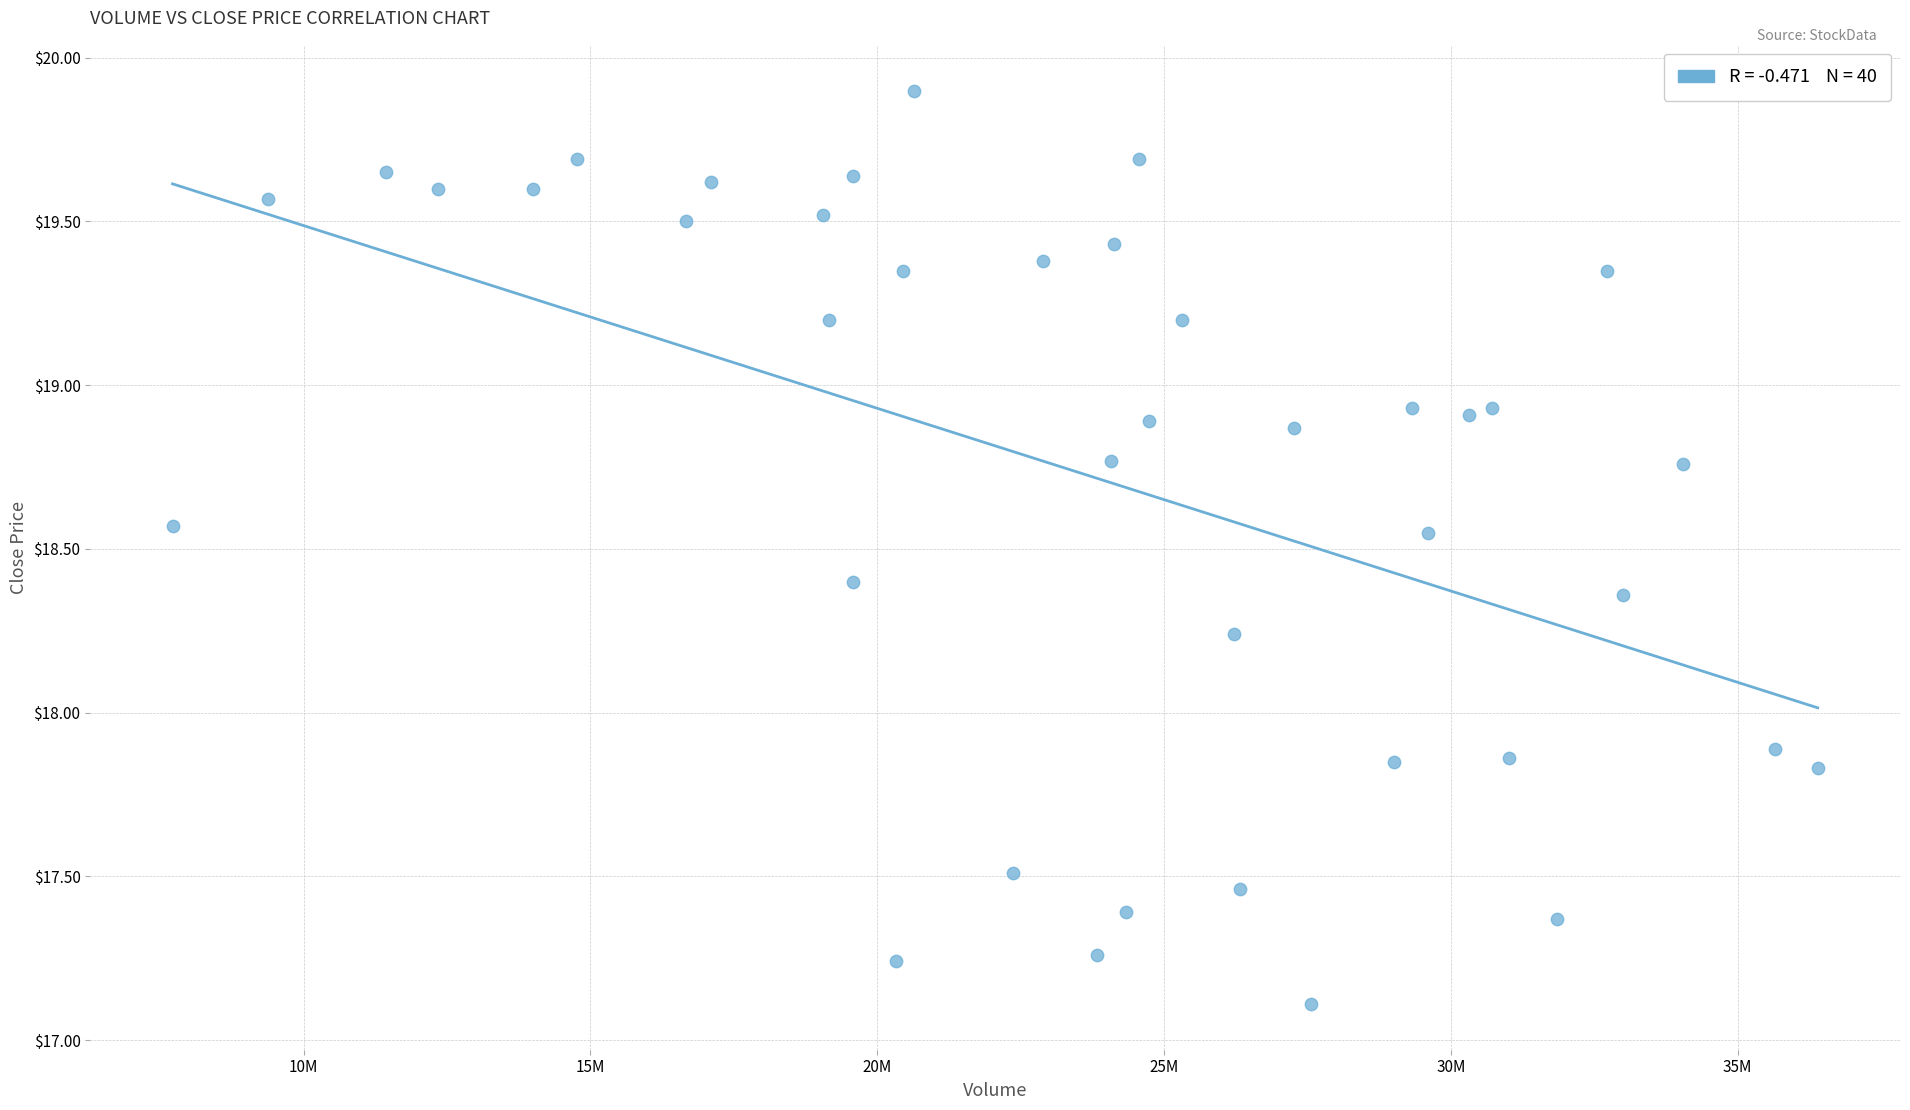

What is the range of X values (max minus min)?

28684100.0